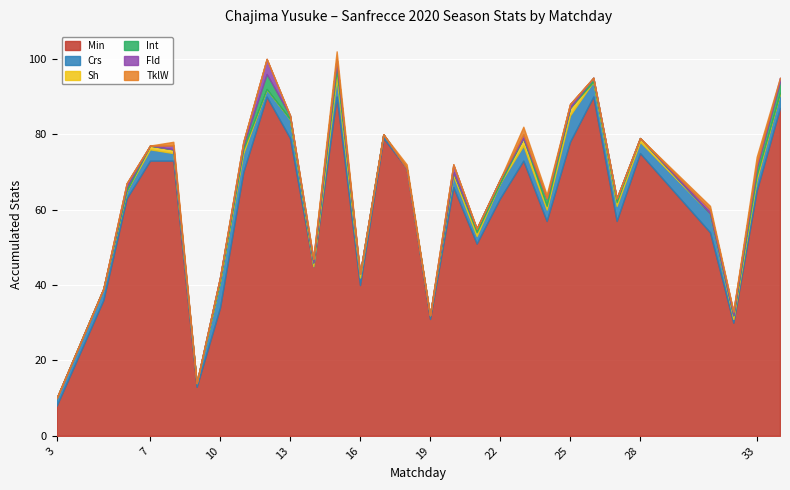

How many positive values does the Crs series have?

27